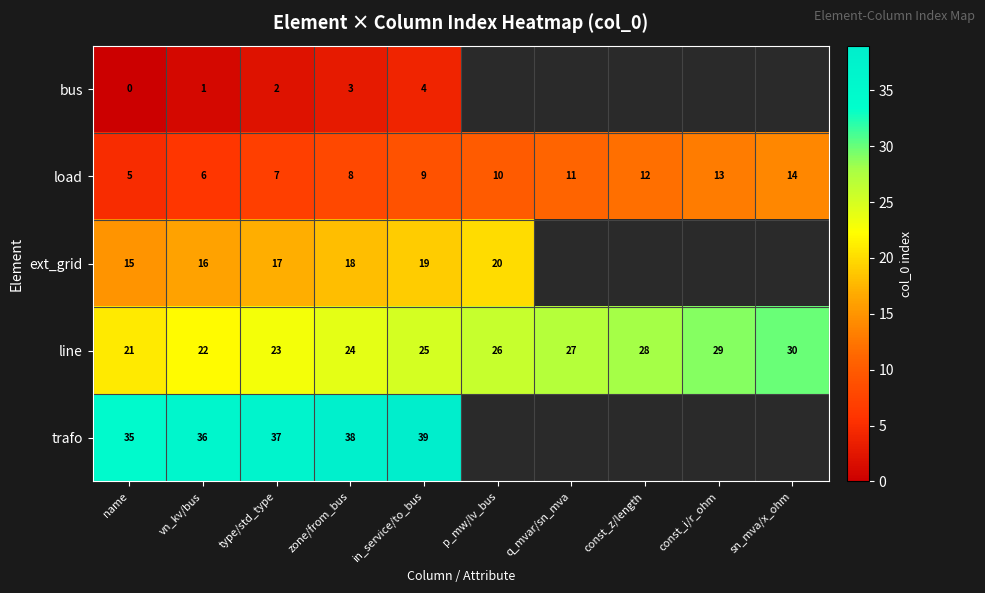

At vn_kv/bus, list the series in order from largest to smallest.

trafo, line, ext_grid, load, bus